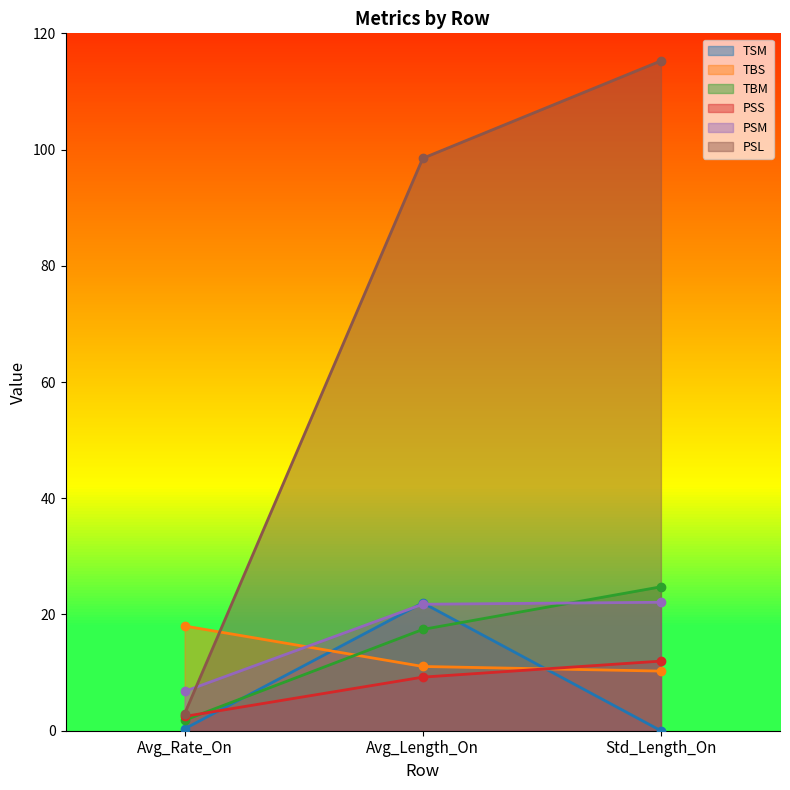

What is the average value of the PSL series?

72.2